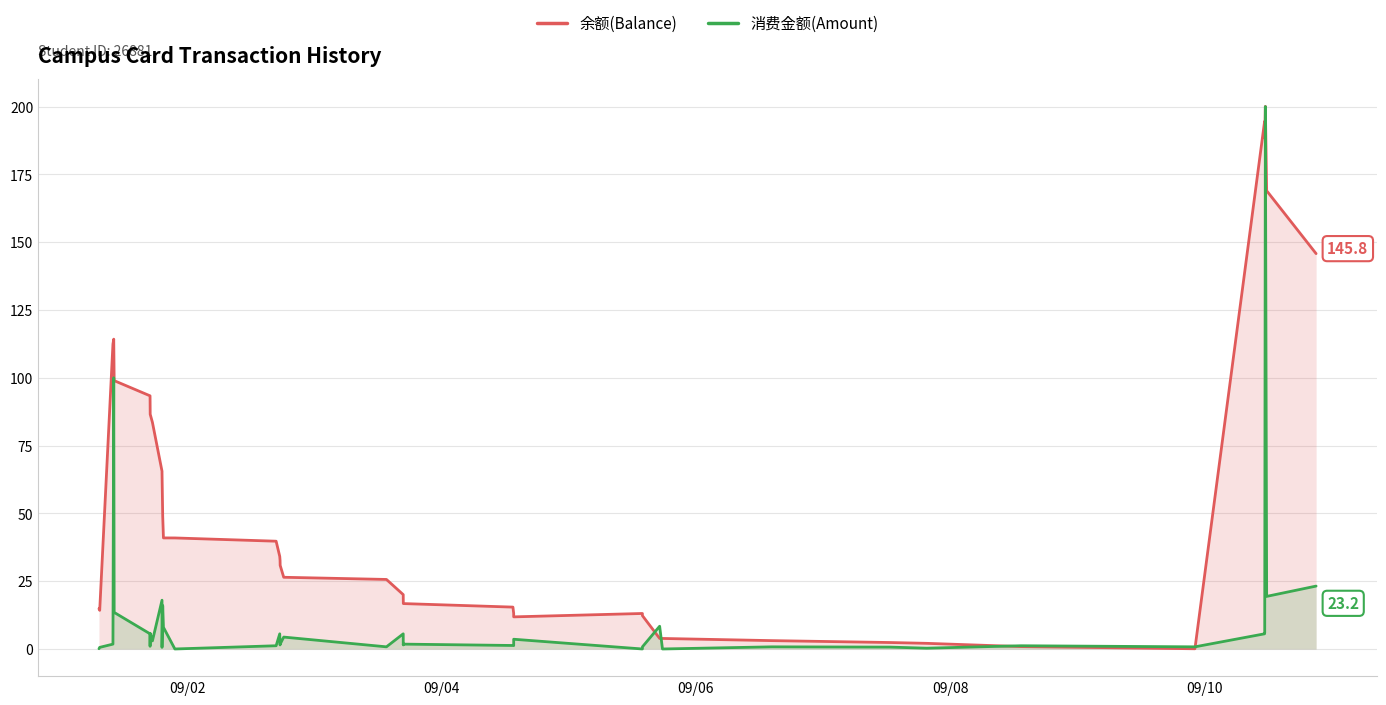

In 余额(Balance), how many points are higher than both neighbors (excluding endpoints)?

4